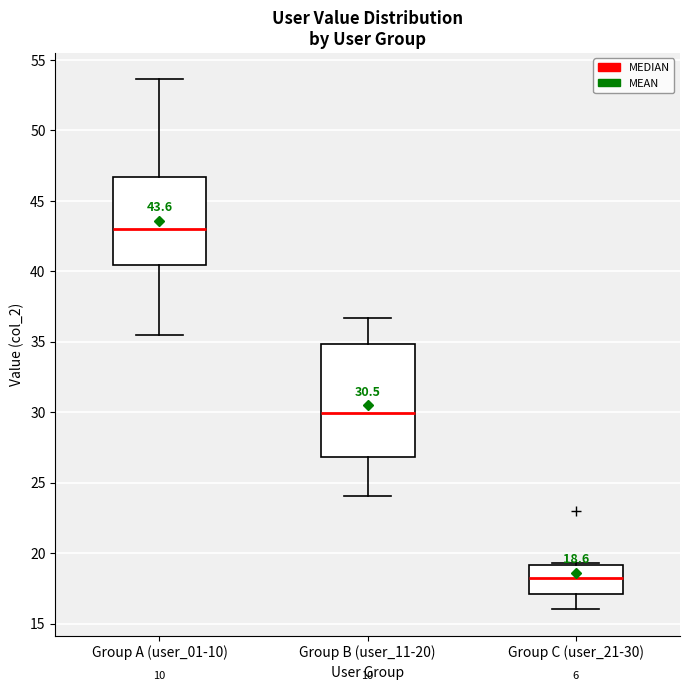

Which box has the highest median line?

Group A (user_01-10)